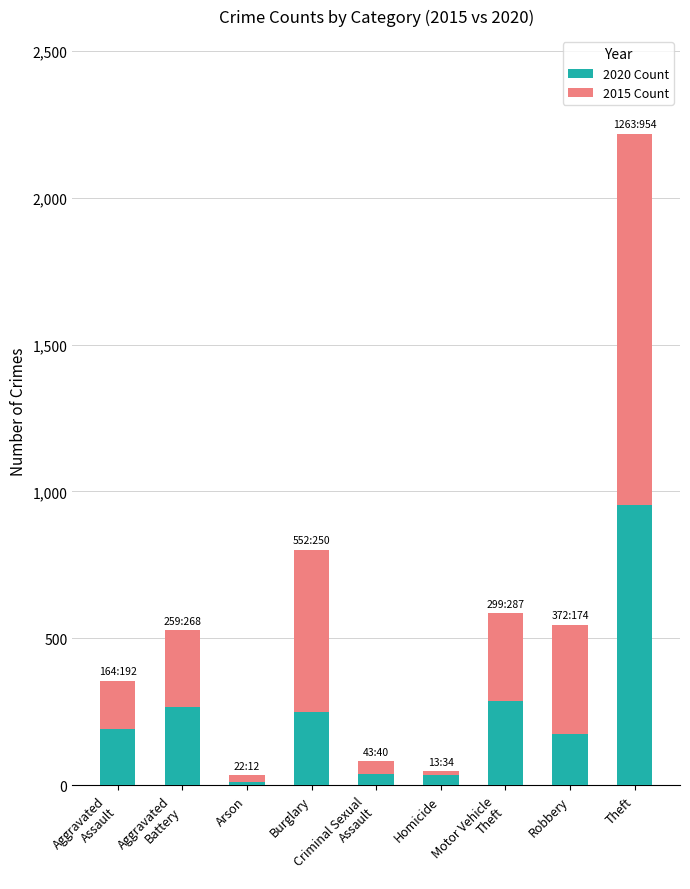

Are the bars horizontal?

No